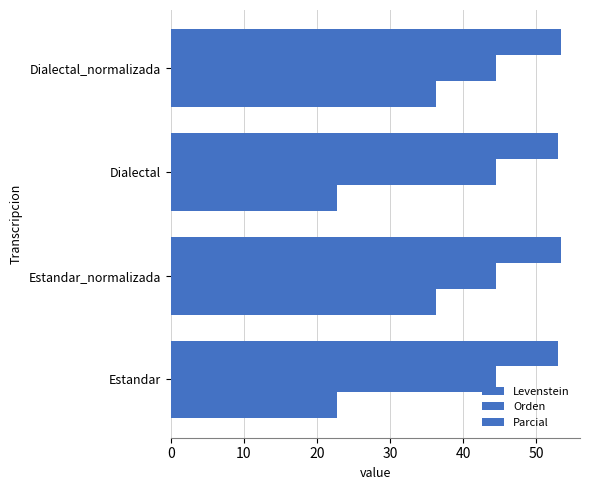

Rank the series by their average value, from lowest to highest.

Orden, Levenstein, Parcial